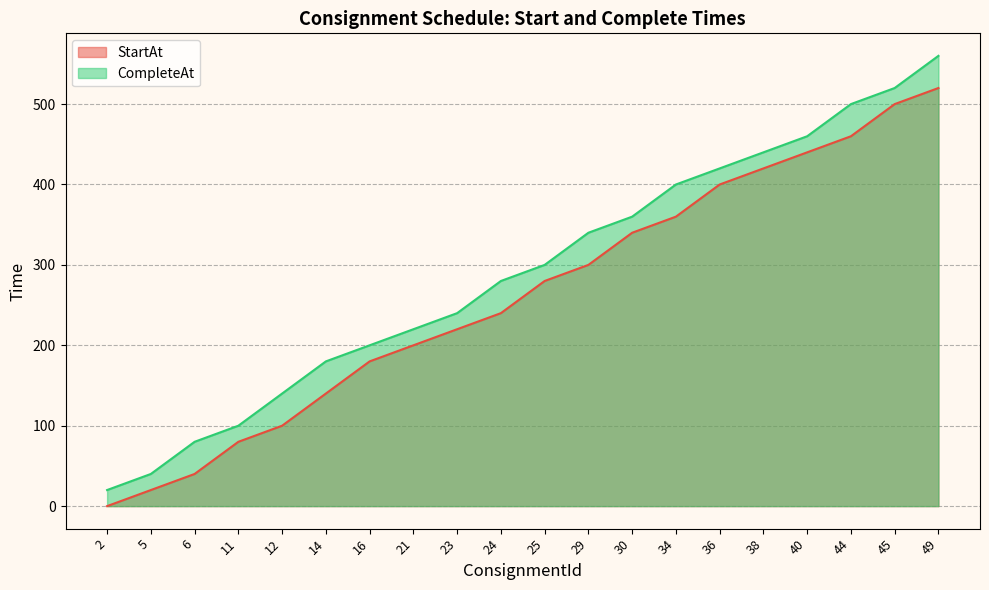

Where is CompleteAt nearest to the value 290?

24